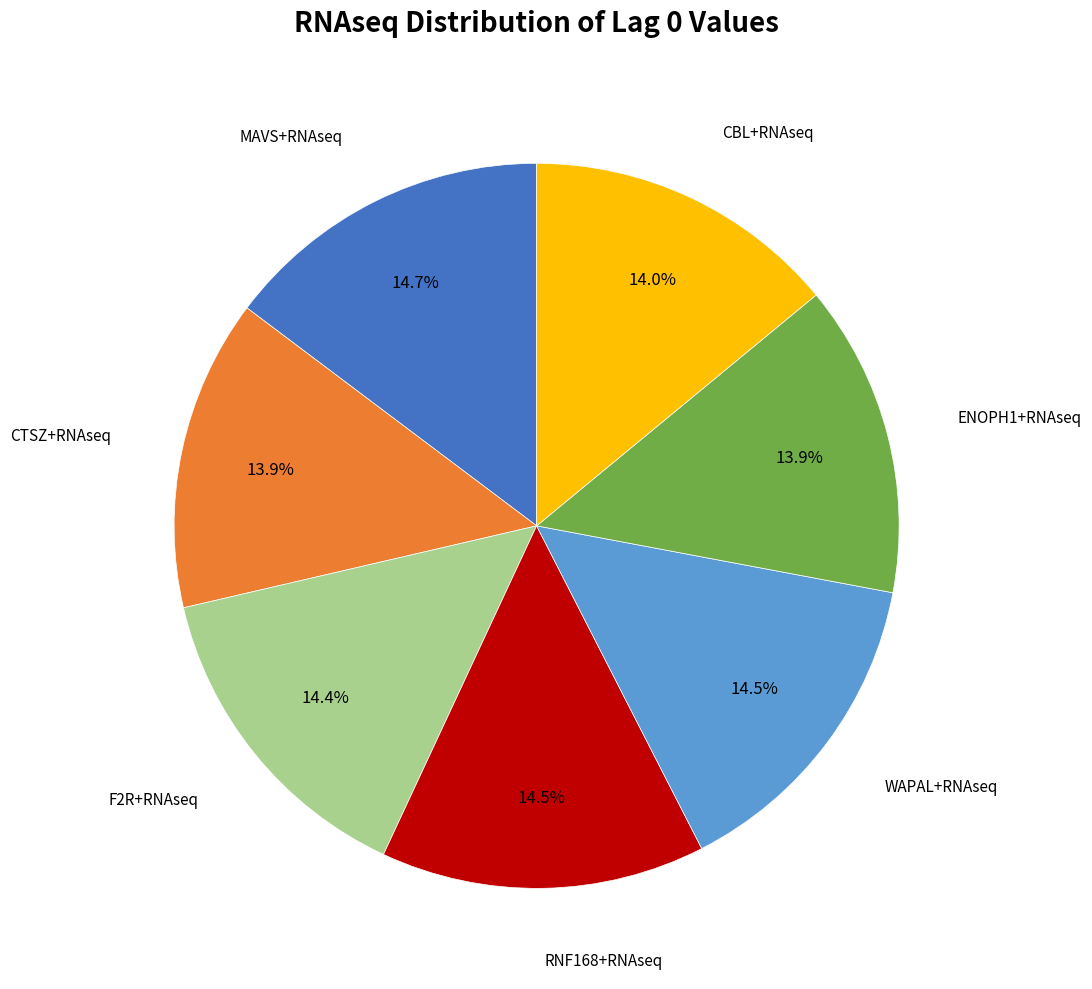

Is there any slice that represents more than half of the pie?

No